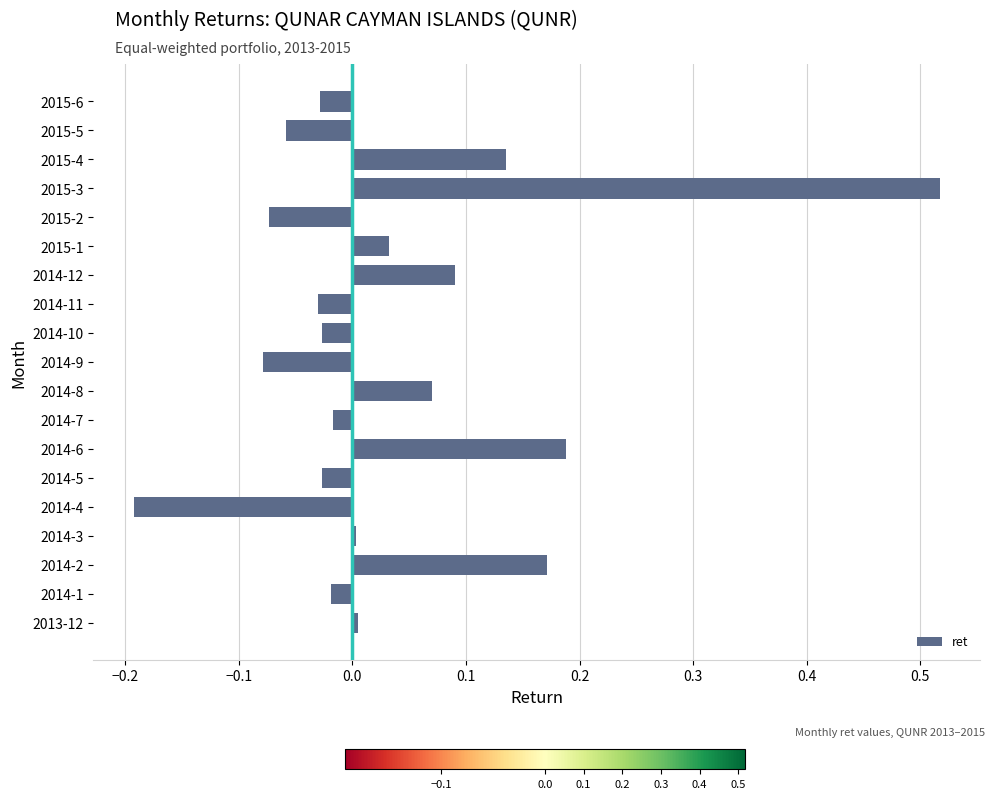

Which category has the lowest value across all series?

2014-4